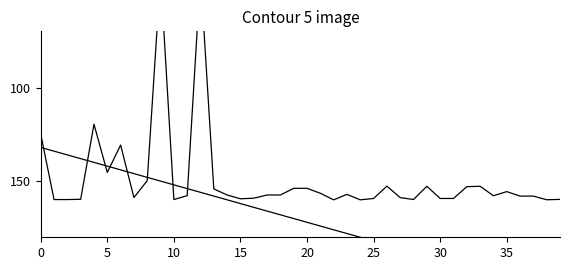

Reading left to right, transcribe all the data shown in this chart.

Inversión(MMU$): 124.9	159.9	159.9	159.7	119.6	145.4	130.7	158.8	149.8	40.0	159.8	157.8	40.0	154.1	157.4	159.4	159.1	157.4	157.4	153.9	153.9	156.5	160.0	157.1	160.0	159.3	152.7	158.8	159.8	152.8	159.3	159.3	153.0	152.8	157.8	155.6	158.0	158.0	160.0	159.8
No: 132.0	134.0	136.0	138.0	140.0	142.0	144.0	146.0	148.0	150.0	152.0	154.0	156.0	158.0	160.0	162.0	164.0	166.0	168.0	170.0	172.0	174.0	176.0	178.0	180.0	182.0	184.0	186.0	188.0	190.0	192.0	194.0	196.0	198.0	200.0	202.0	204.0	206.0	208.0	210.0